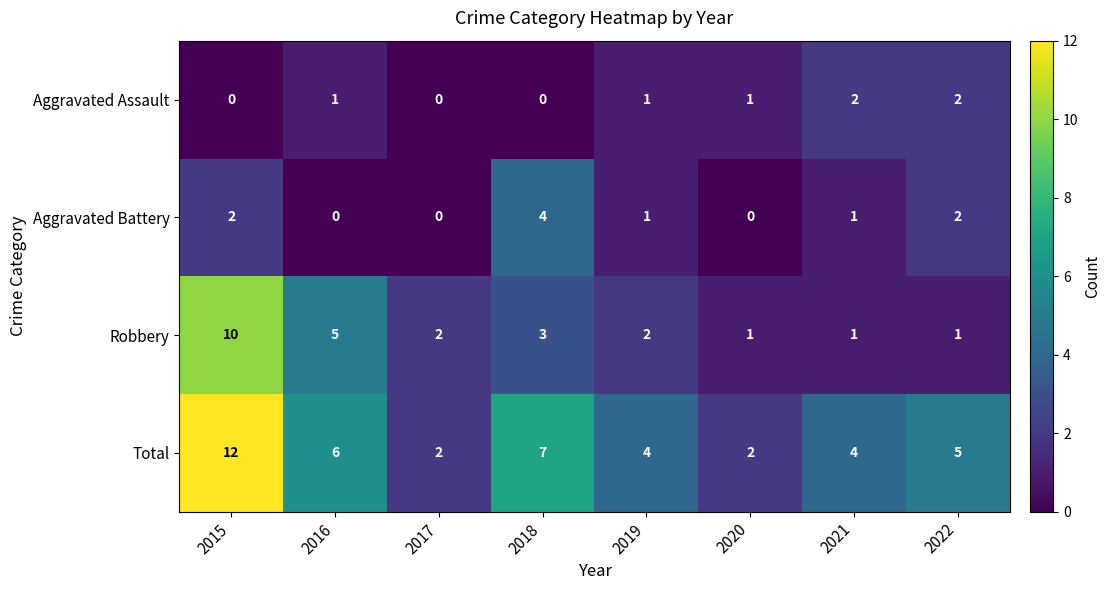

Which series has the largest total across all categories?

Total